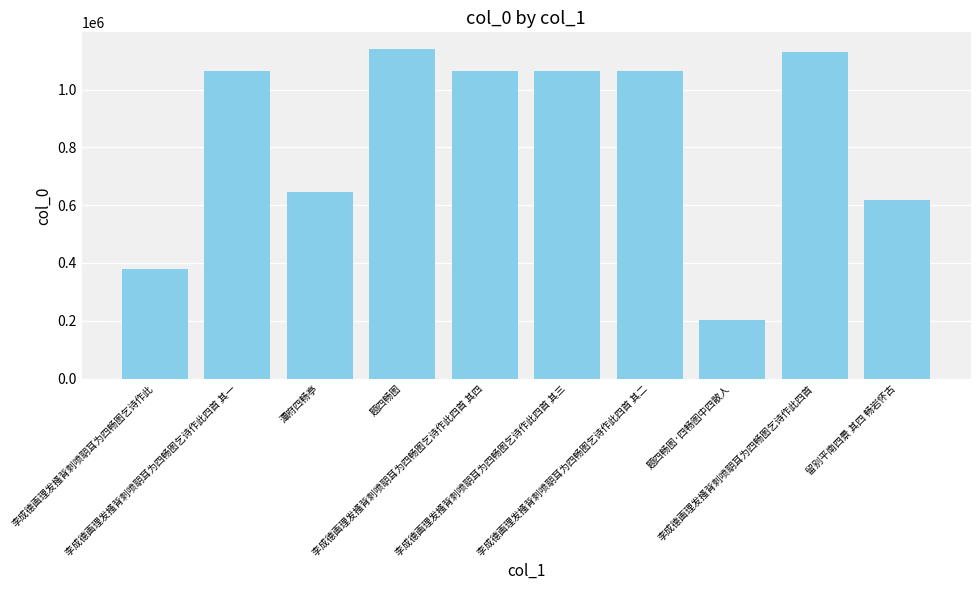

What is the average value?

837257